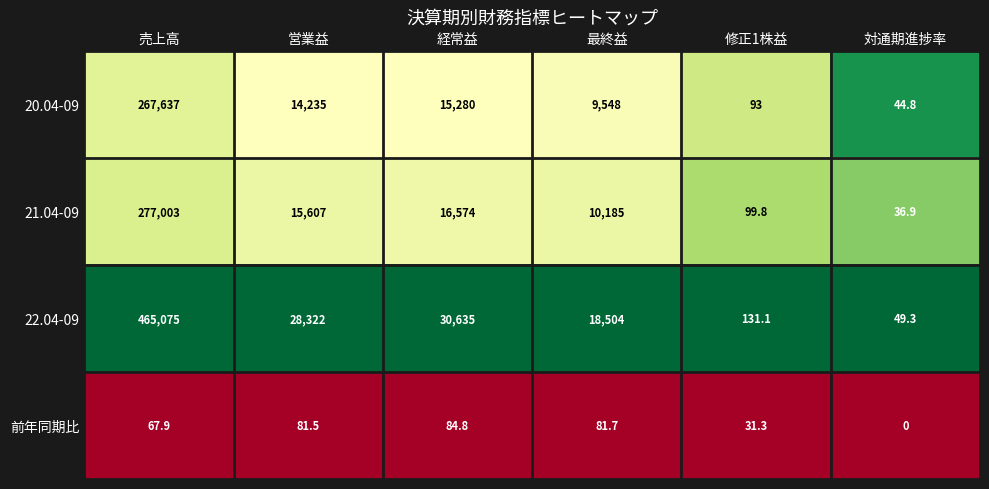

List the series in order of their peak value, highest first.

22.04-09, 21.04-09, 20.04-09, 前年同期比